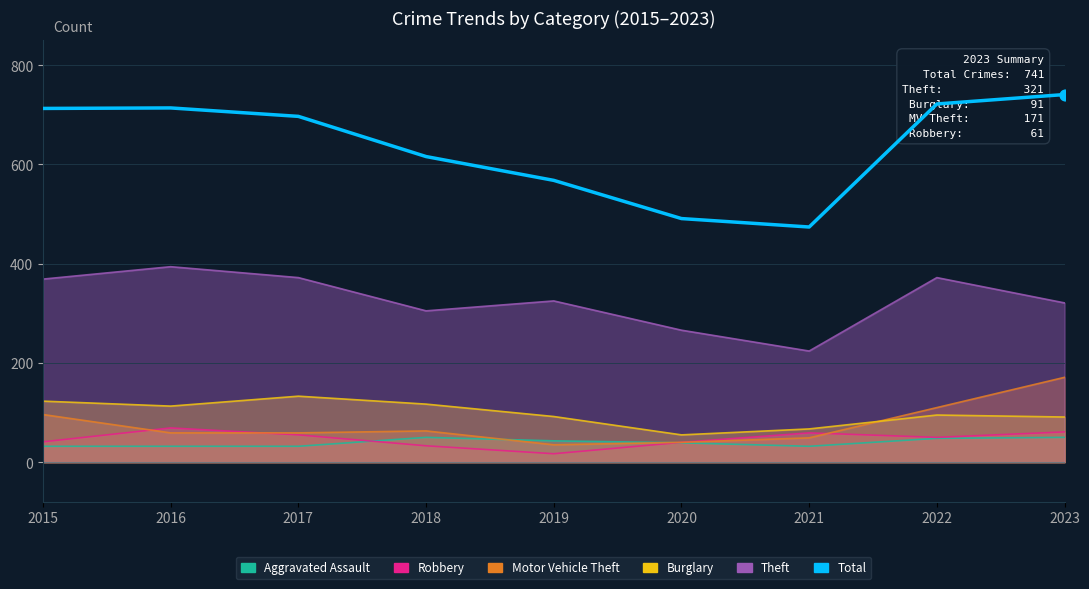

Which has a higher value, 2020 or 2017?

2017